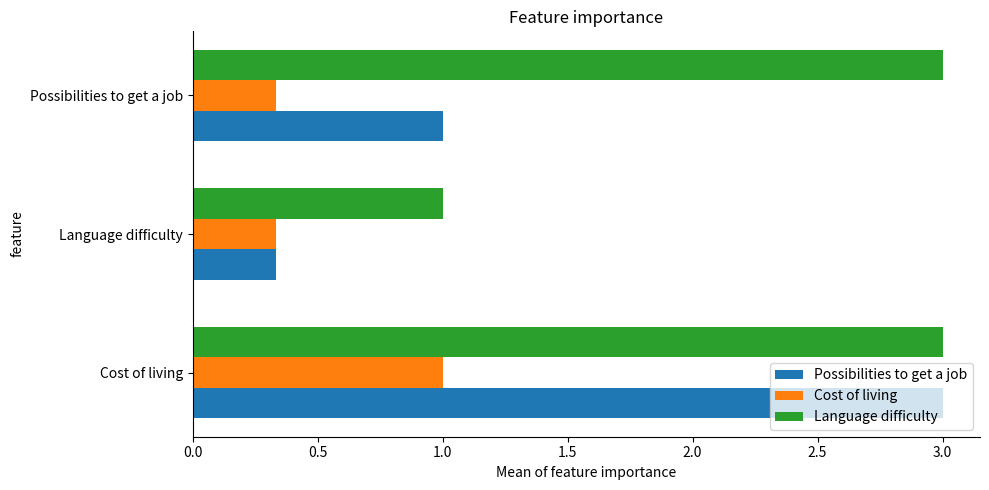

Is it true that Cost of living equals 1.0 at Cost of living?

True